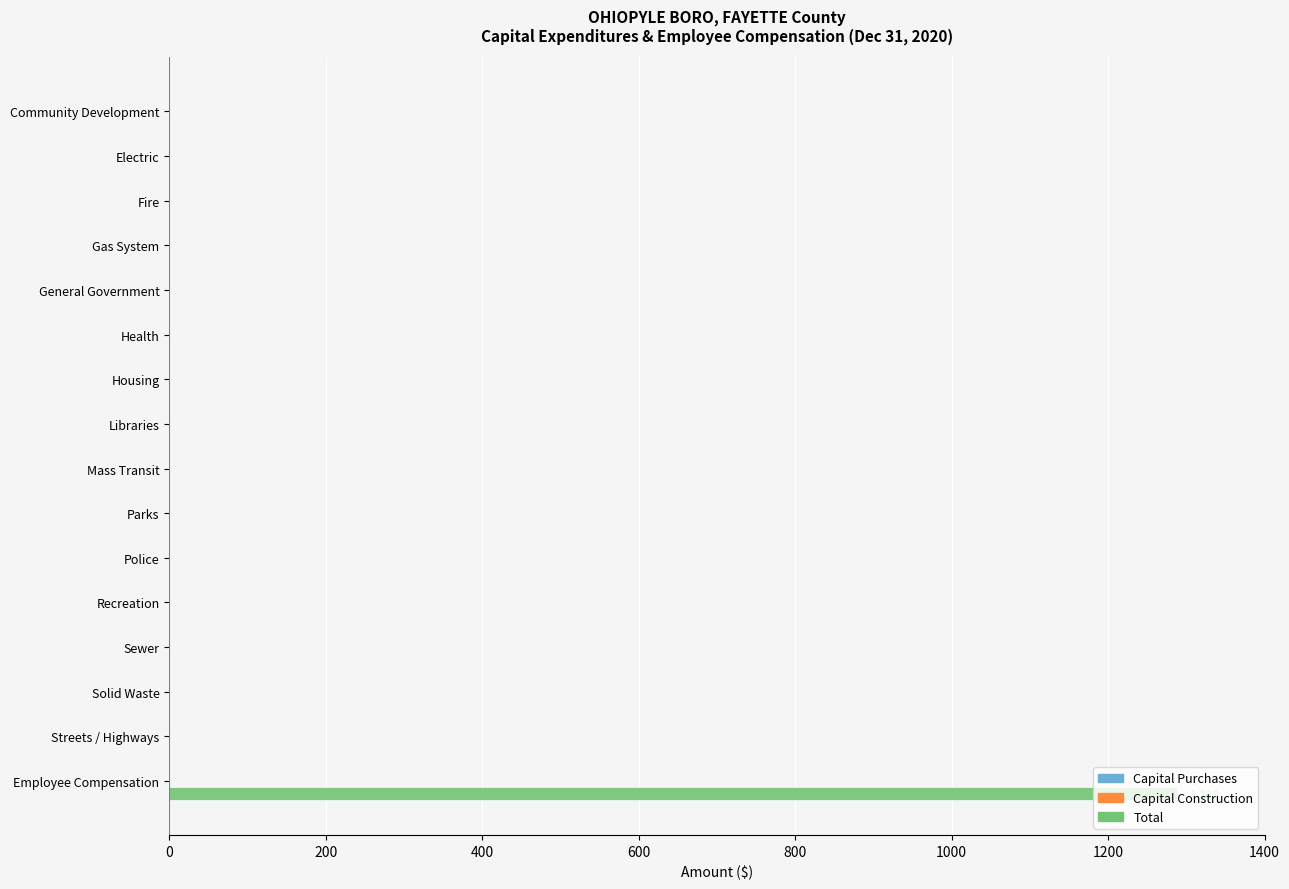

What is the maximum value shown in the chart?

1288